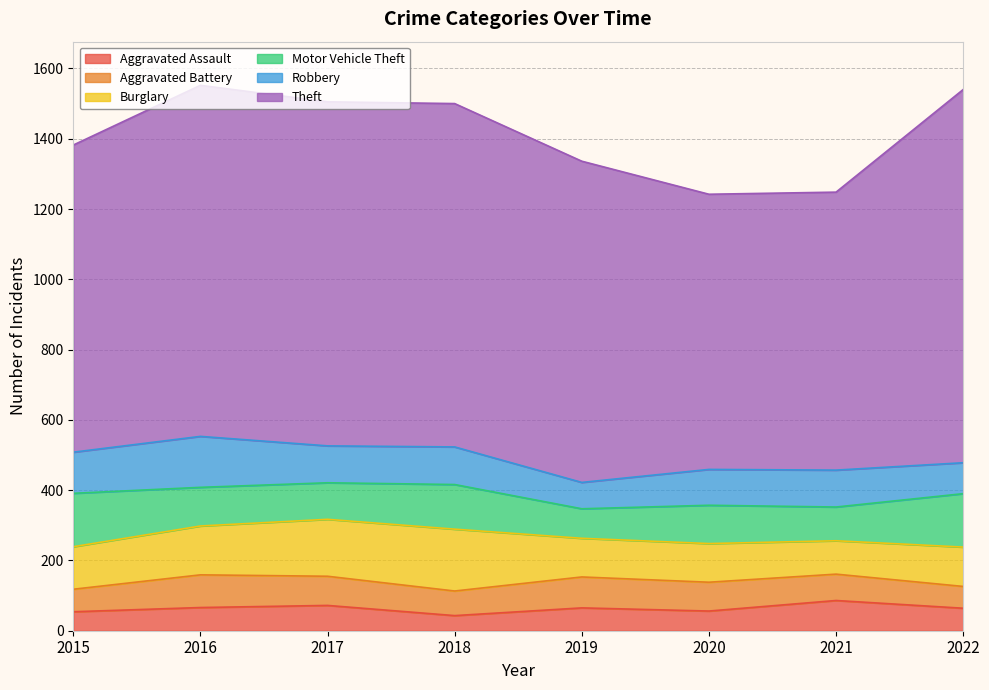

Rank the series by their maximum value, from lowest to highest.

Aggravated Assault, Aggravated Battery, Robbery, Motor Vehicle Theft, Burglary, Theft